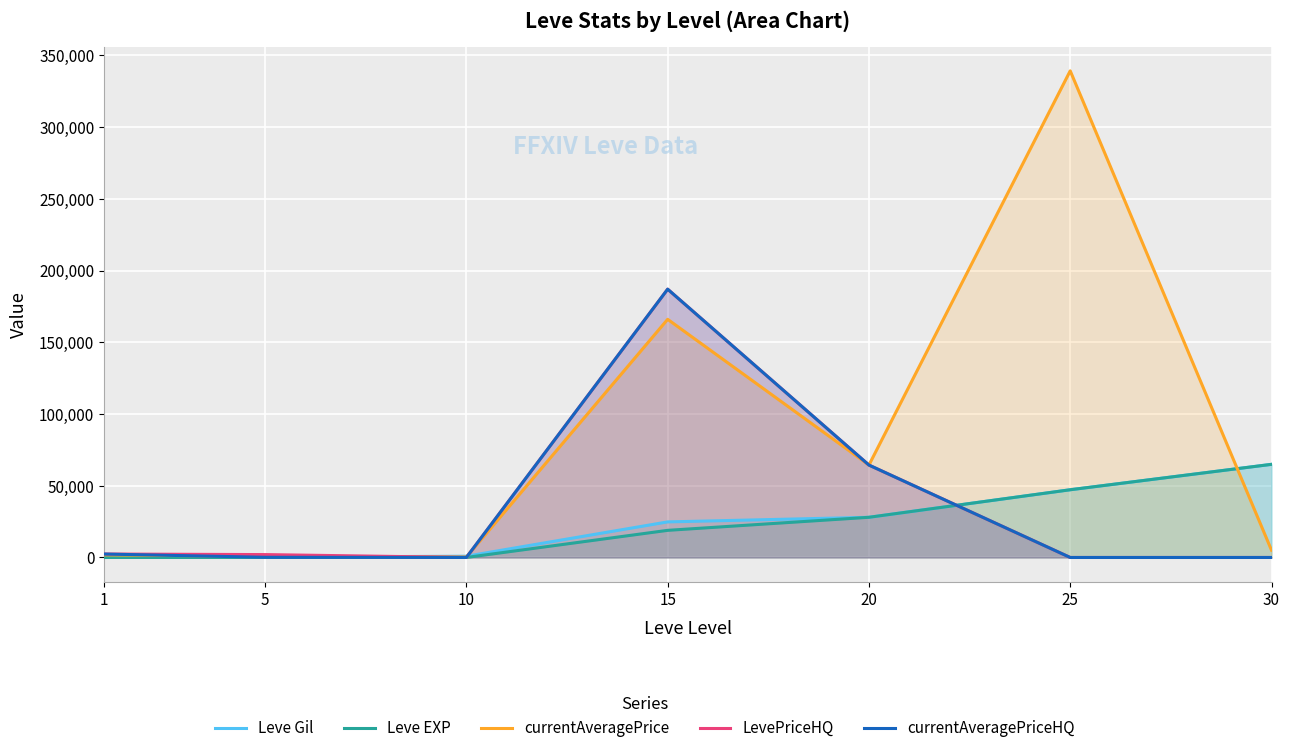

Rank the categories by Leve EXP value from lowest to highest.

1, 5, 10, 15, 20, 25, 30